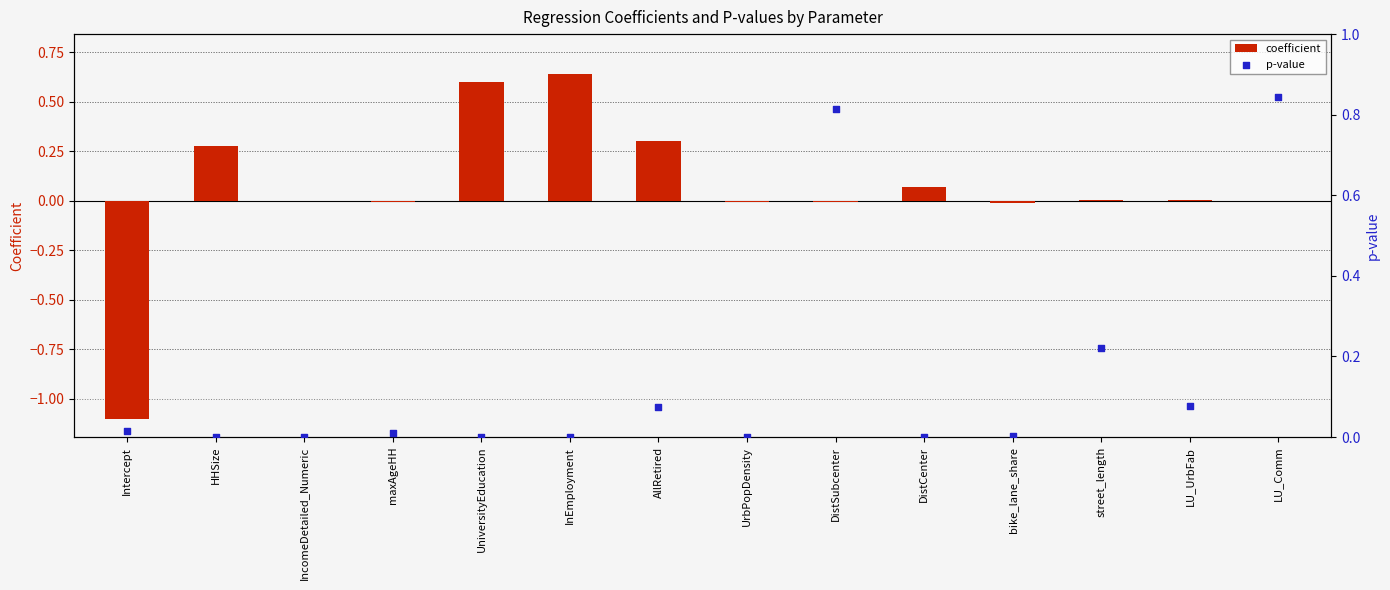

What is the total value across all series at HHSize?

0.3